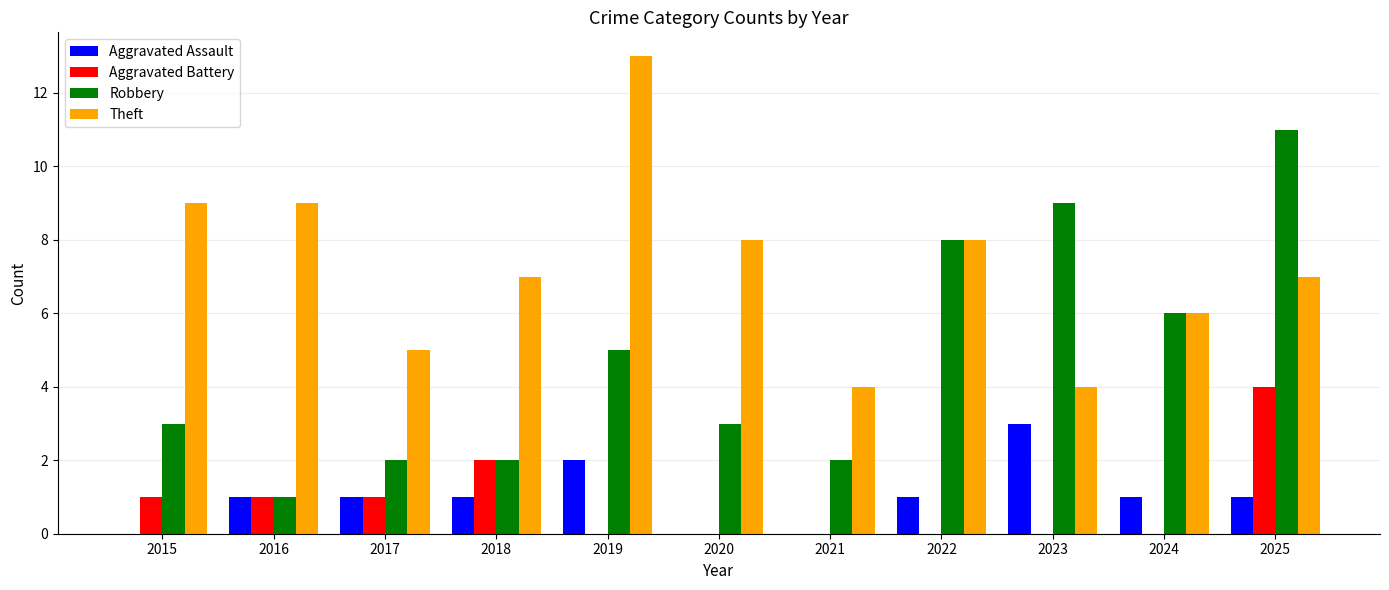

Count the Robbery values in the range 2 to 8.

8